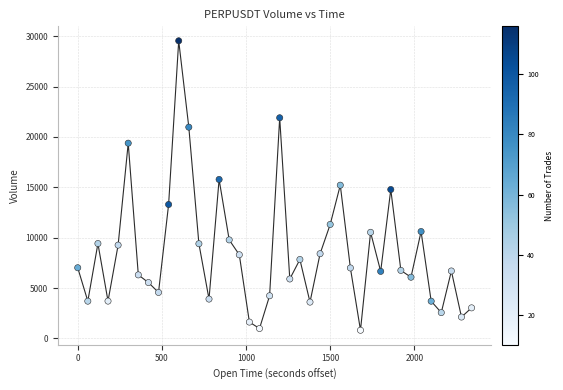

What is the range of Y values (max minus min)?

28720.8